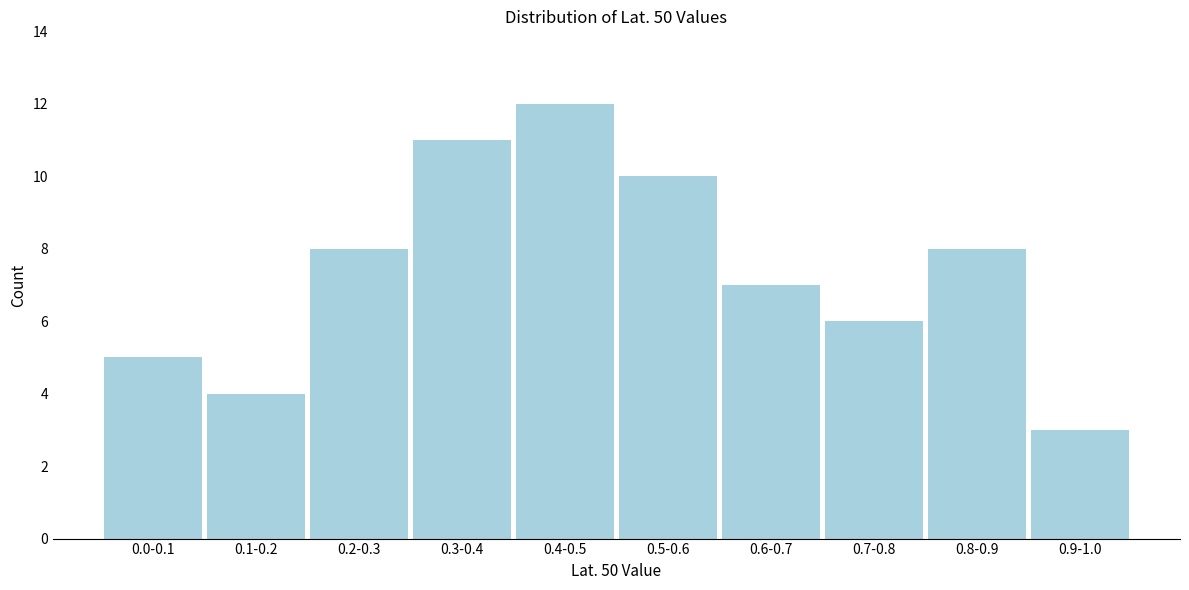

Reading left to right, extract all data points from this chart.

5	4	8	11	12	10	7	6	8	3